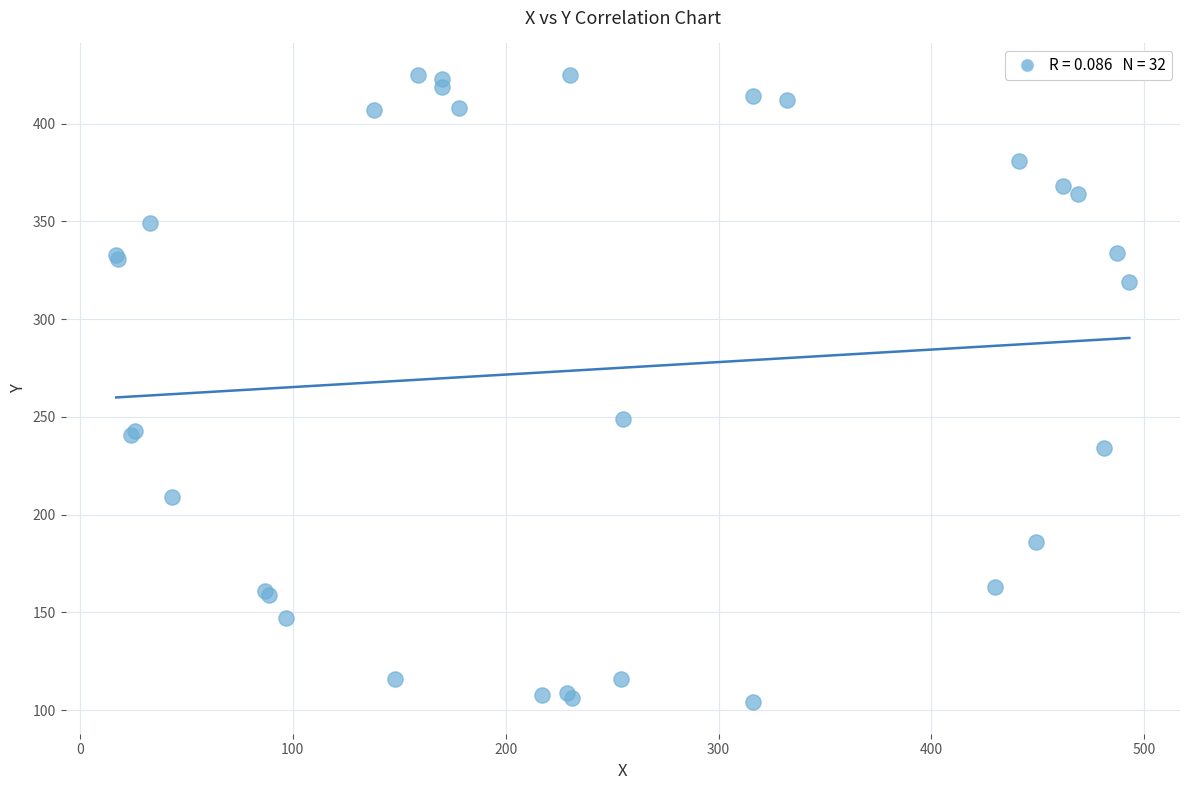

What Y value in the scatter plot is closest to 264?

249